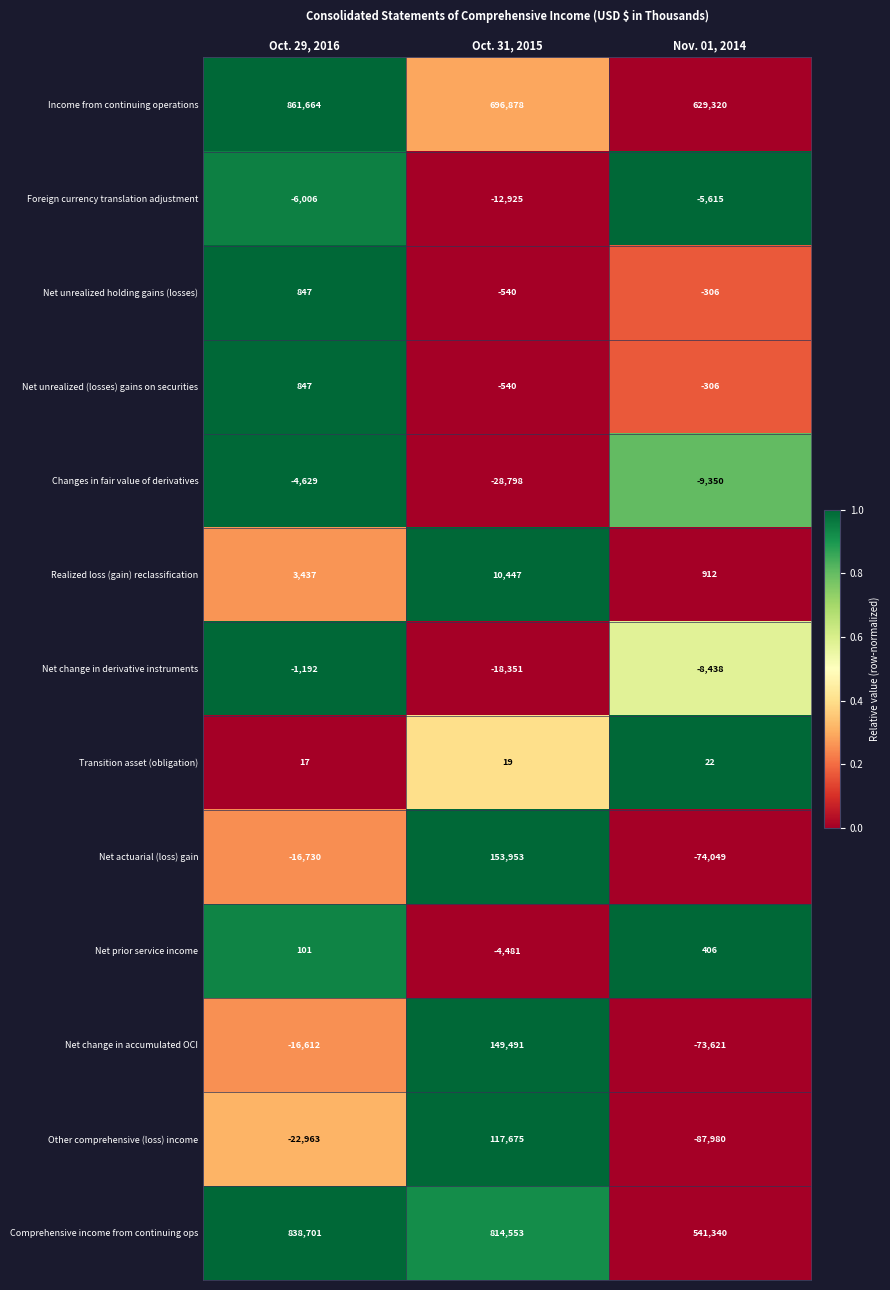

Count the number of categories in the chart.

3